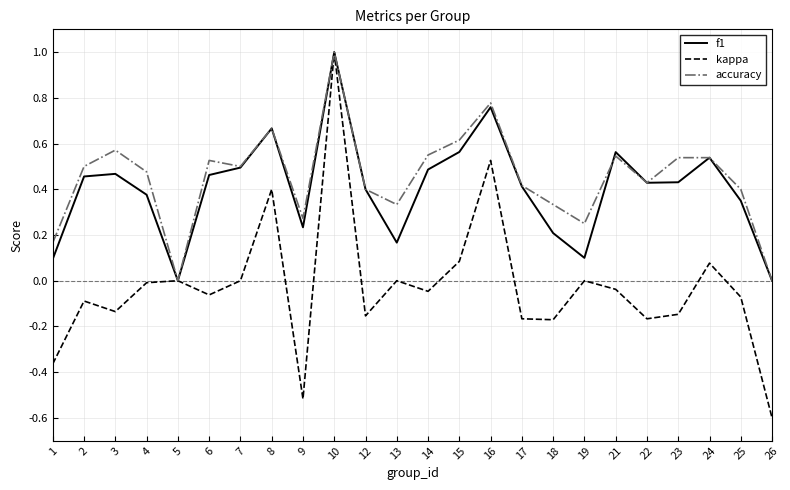

How many interior local valleys does the f1 series have?

5